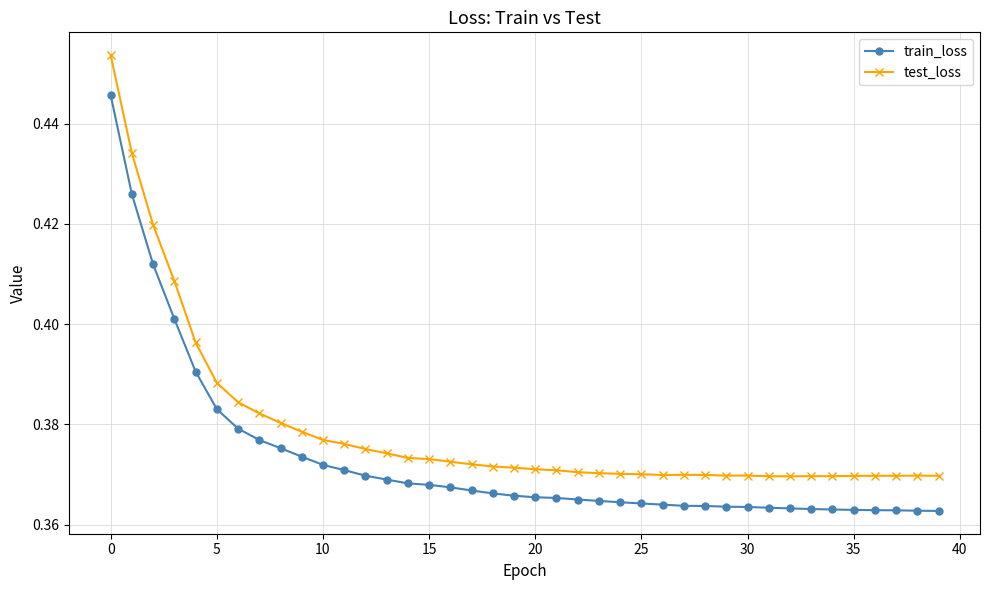

Which series has the largest range (max minus min)?

test_loss